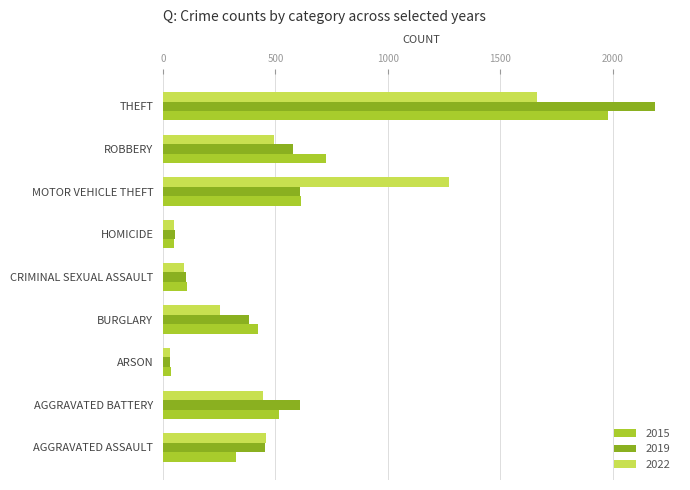

What is the maximum value shown in the chart?

2190